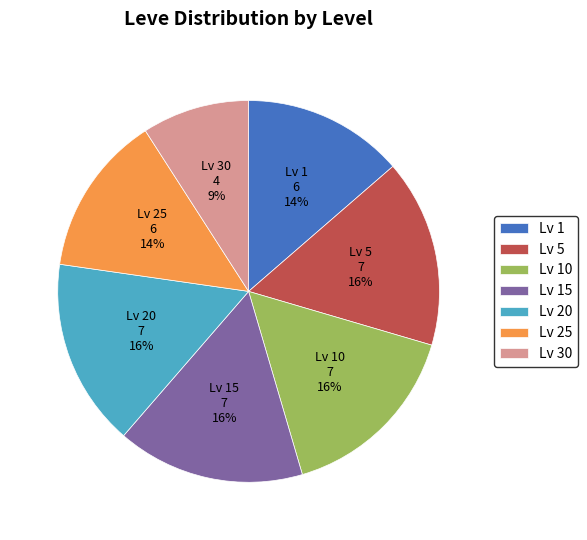

True or false: Lv 30 accounts for 9% of the total.

True